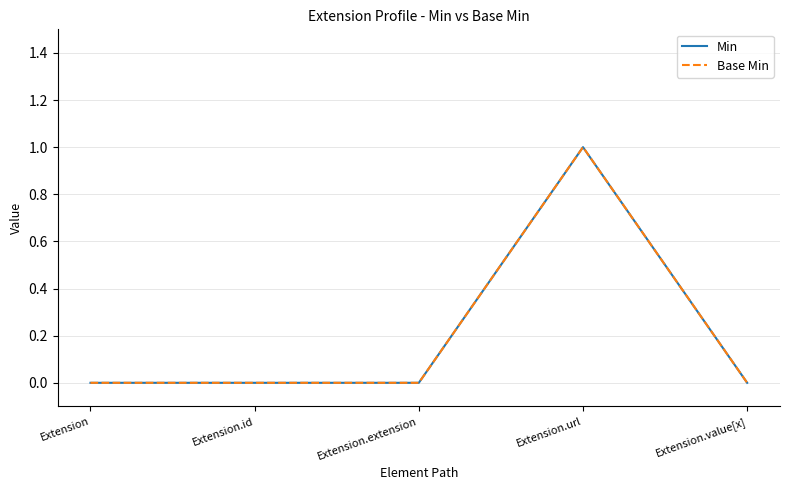

Is this an area chart (filled region under the line)?

No